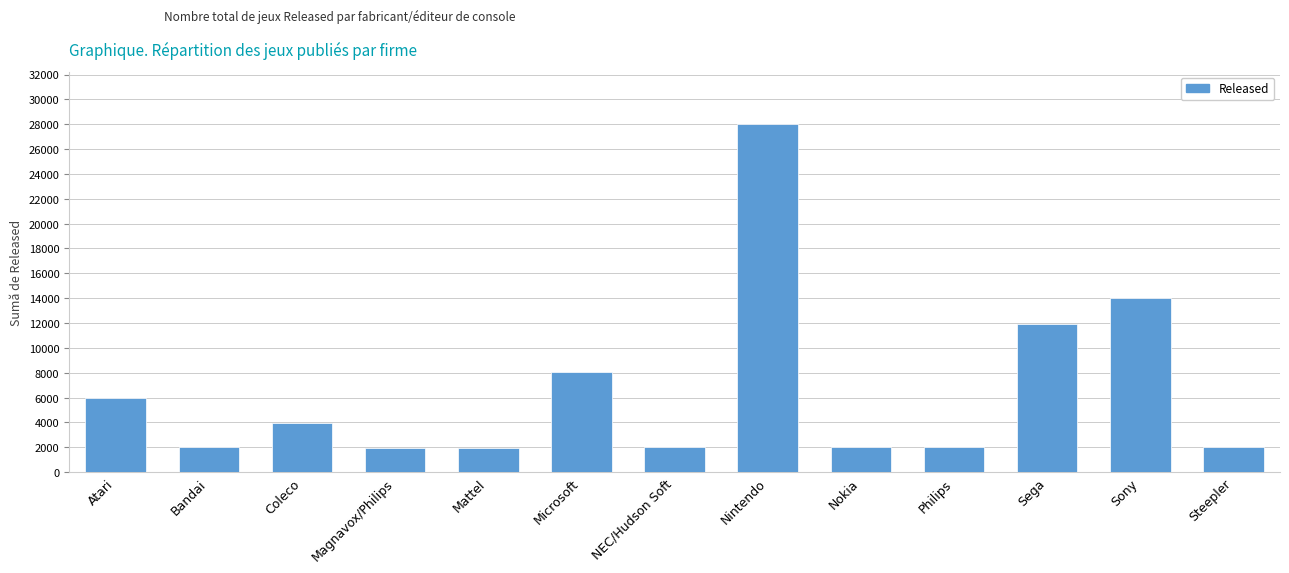

What is the change in value from Bandai to Magnavox/Philips?

-21